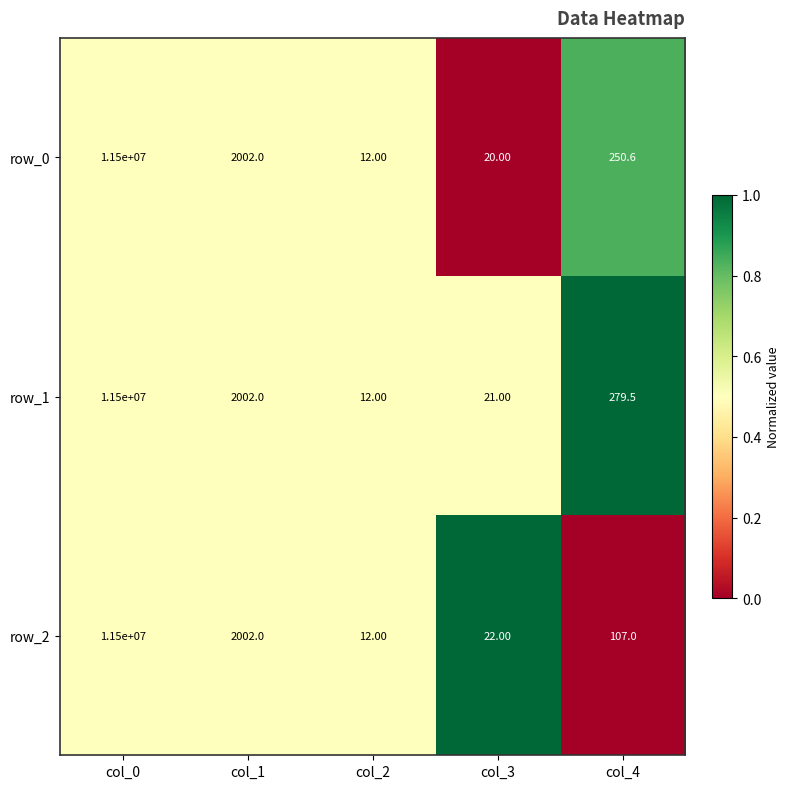

List the labels in order of row_2 value, largest first.

col_0, col_1, col_4, col_3, col_2